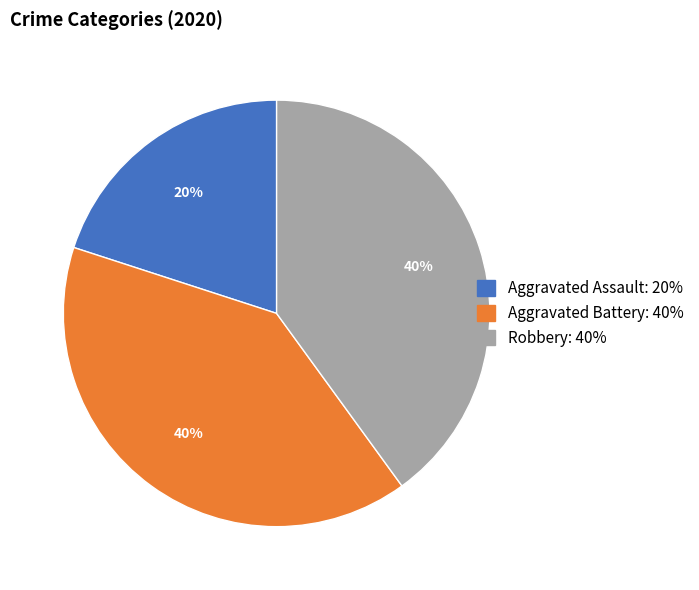

Which category has the smallest portion of the pie?

Aggravated Assault